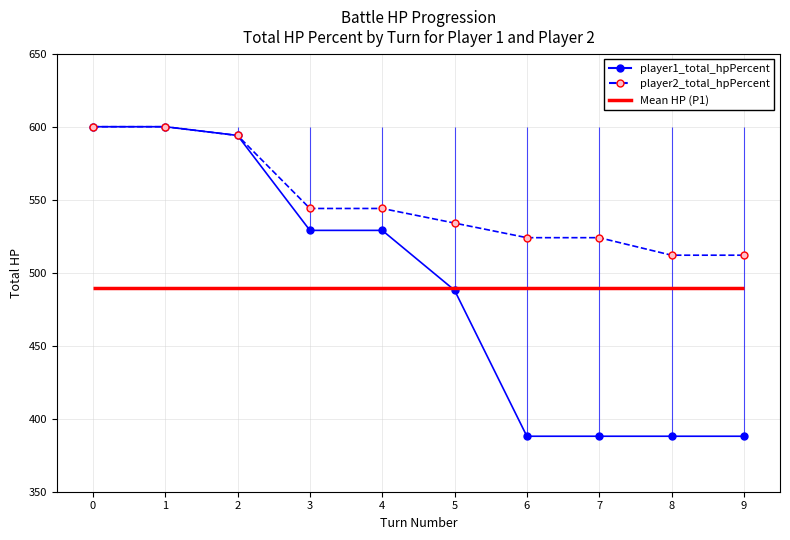

What is the difference between the player1_total_hpPercent values at 8 and 0?

212